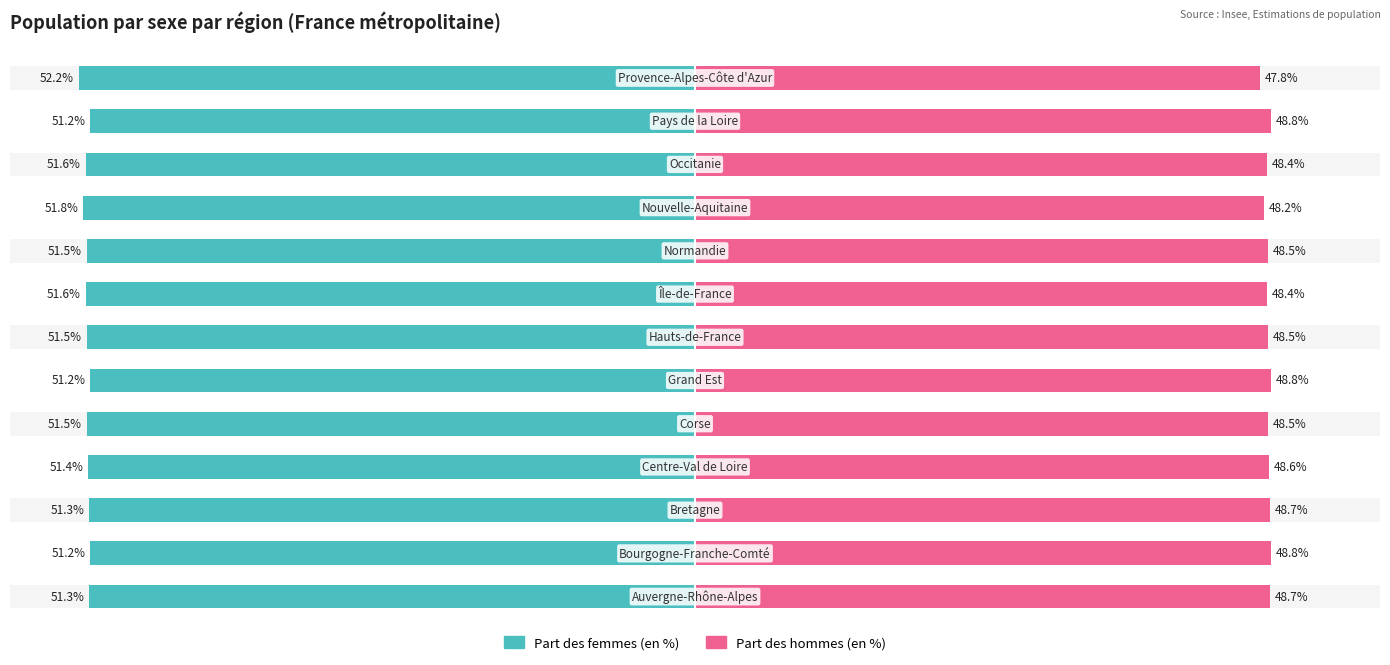

Between 3 and 11, which series saw the biggest shift?

Part des femmes (en %)